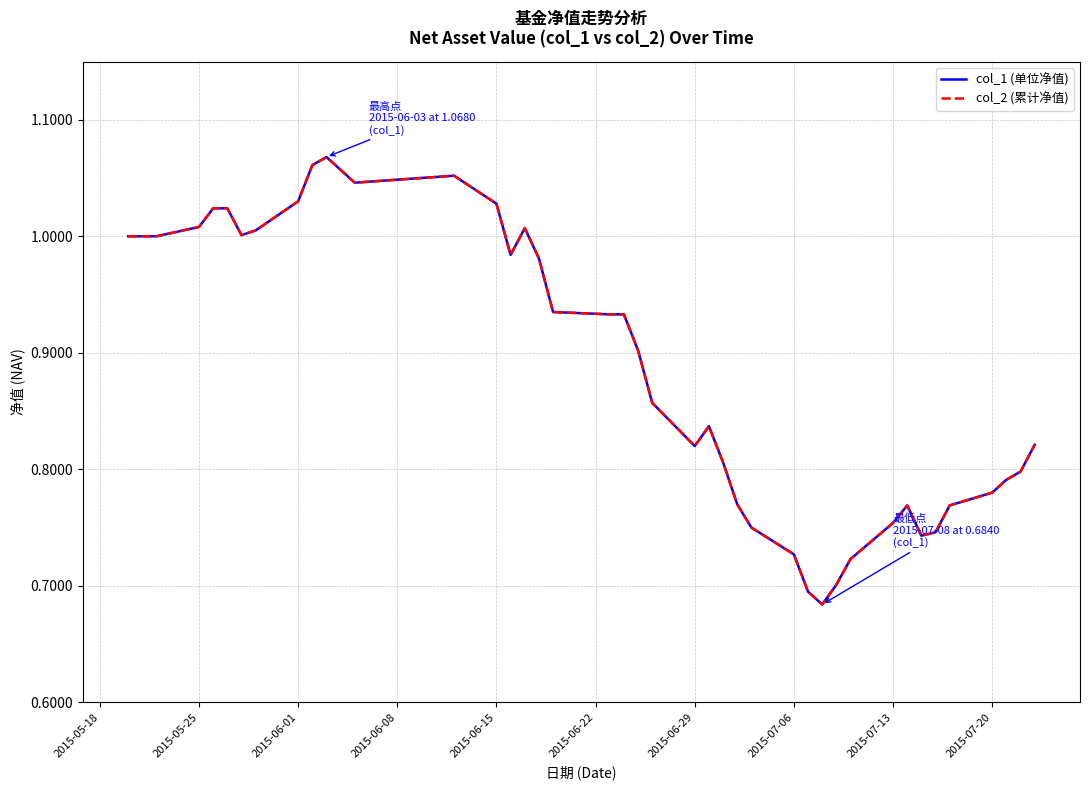

Which series has the largest total across all categories?

col_1 (单位净值)